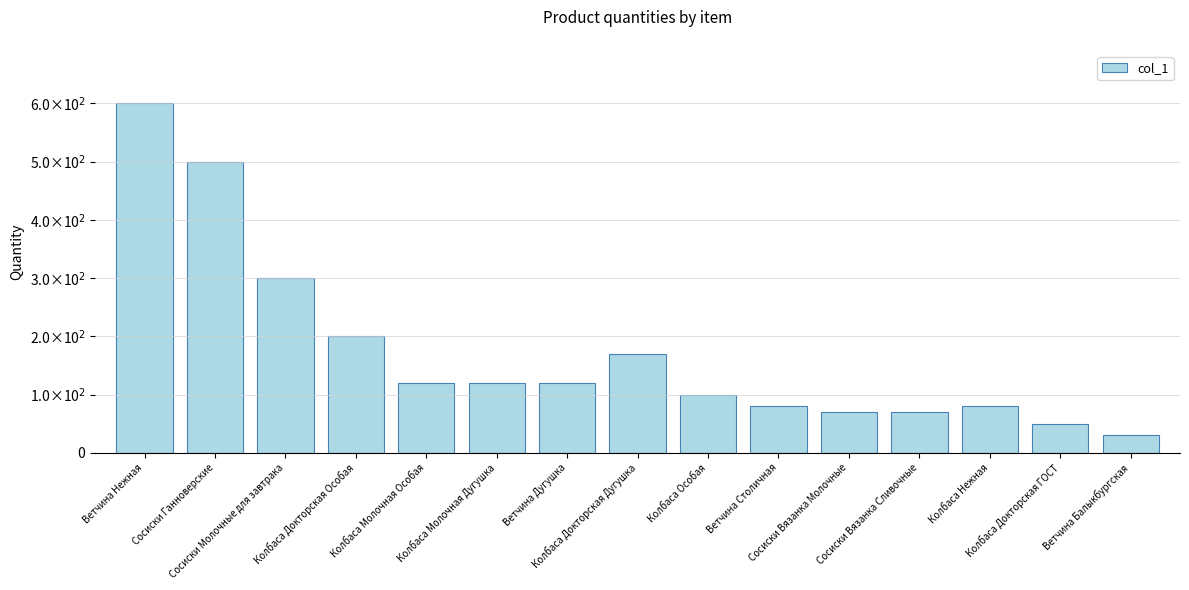

Does the chart contain any negative values?

No